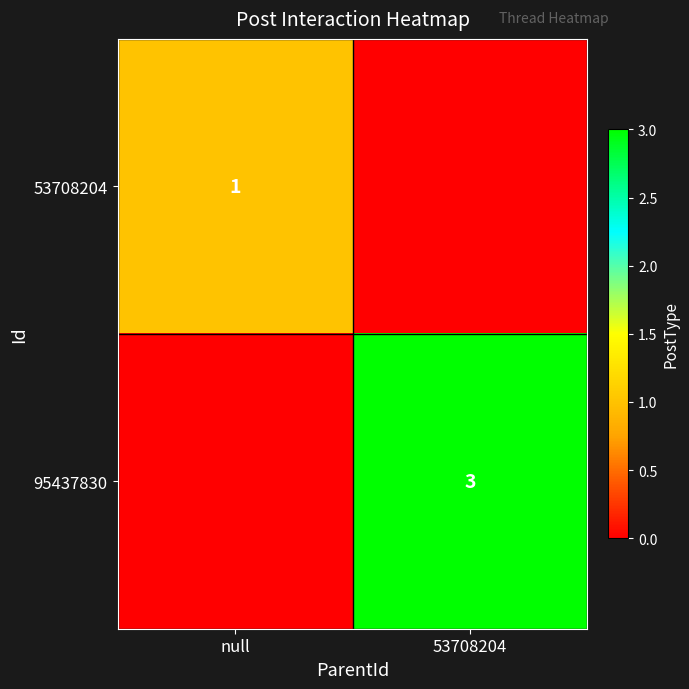

The value of 53708204 at null is 1. True or false?

True